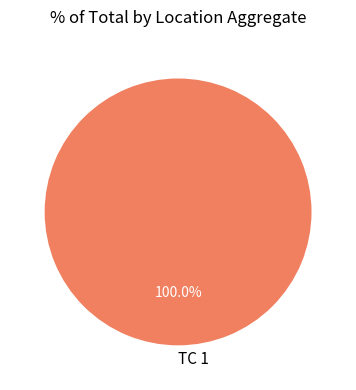

Is it true that TC 1 is 93% of the pie?

False